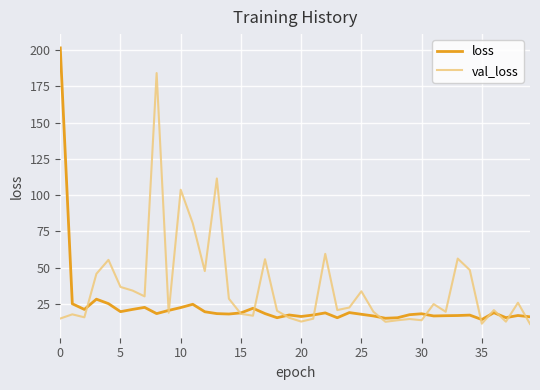

Rank the series by their maximum value, from lowest to highest.

val_loss, loss